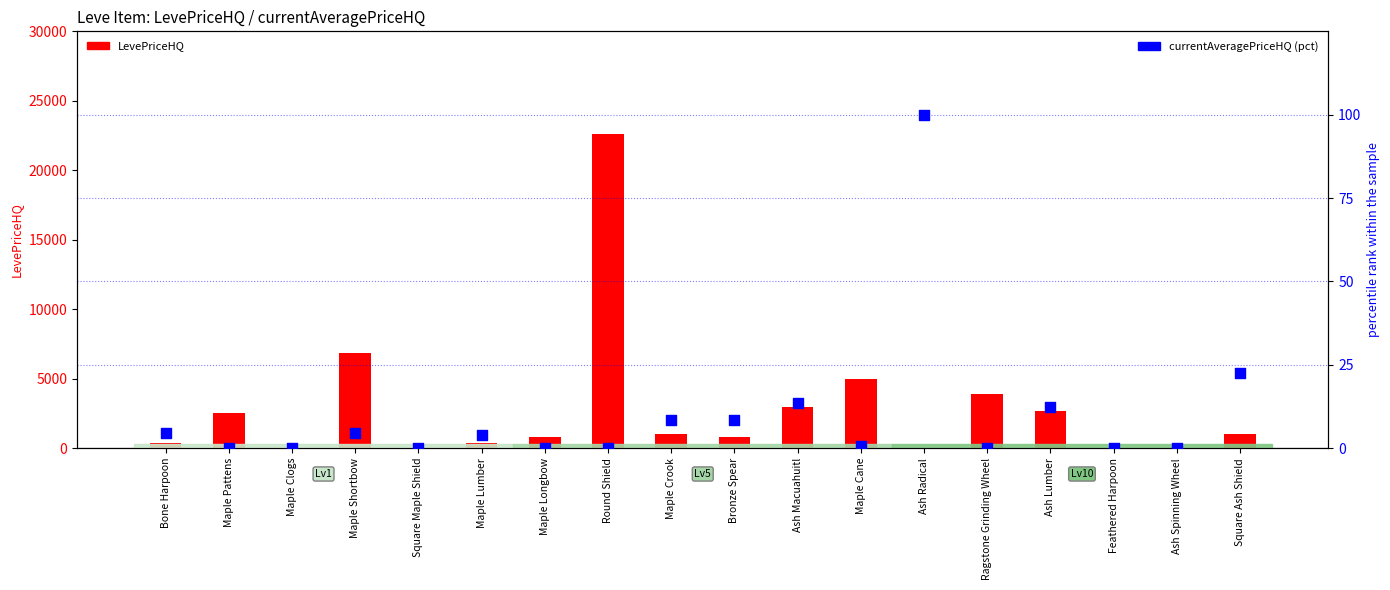

What are all the series names shown in the legend?

LevePriceHQ, currentAveragePriceHQ (pct)